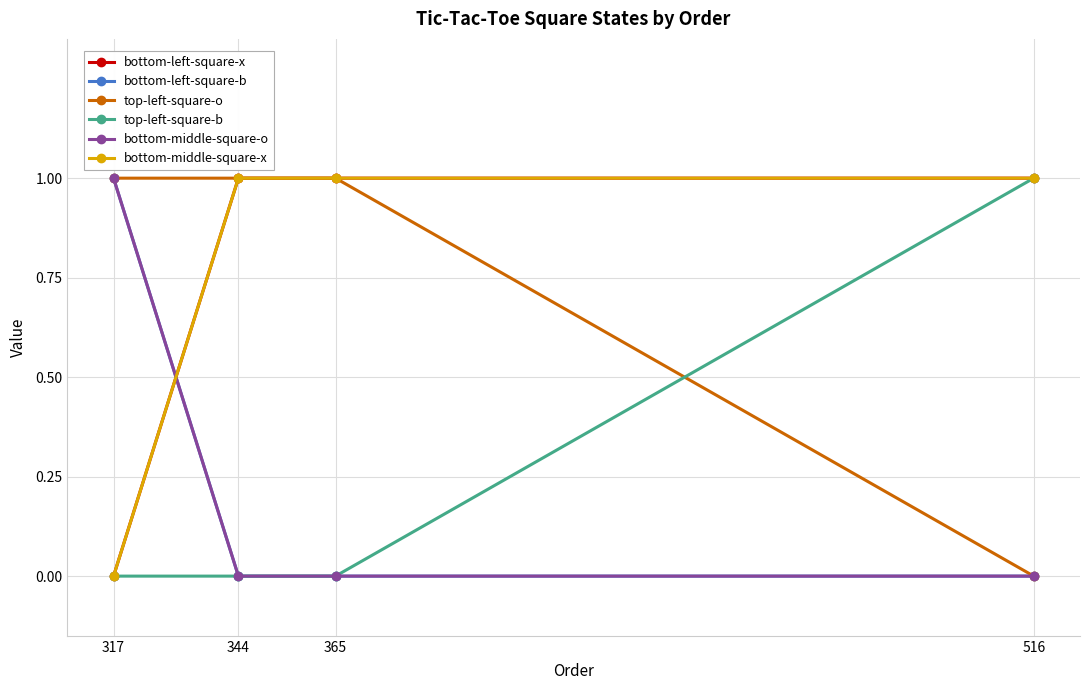

At 317, list the series in order from smallest to largest.

bottom-left-square-x, top-left-square-b, bottom-middle-square-x, bottom-left-square-b, top-left-square-o, bottom-middle-square-o